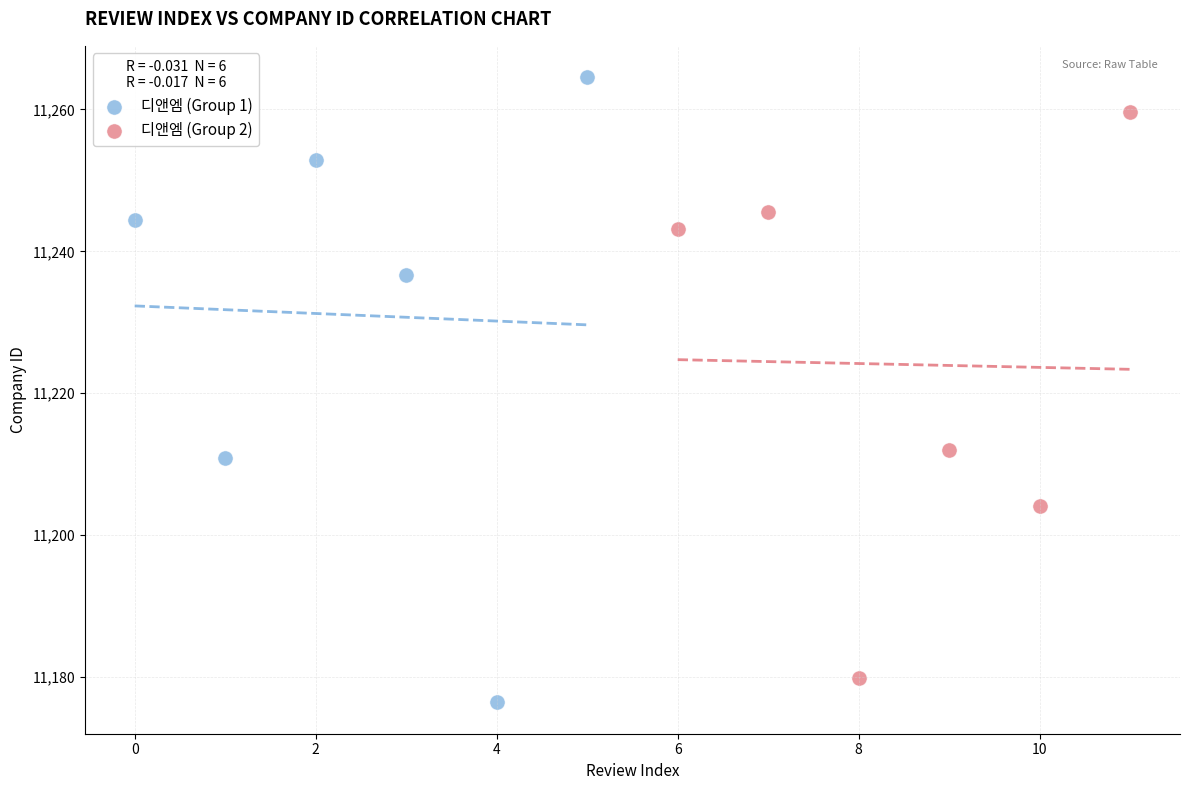

Which series has the widest spread of Y values?

디앤엠 (Group 1)